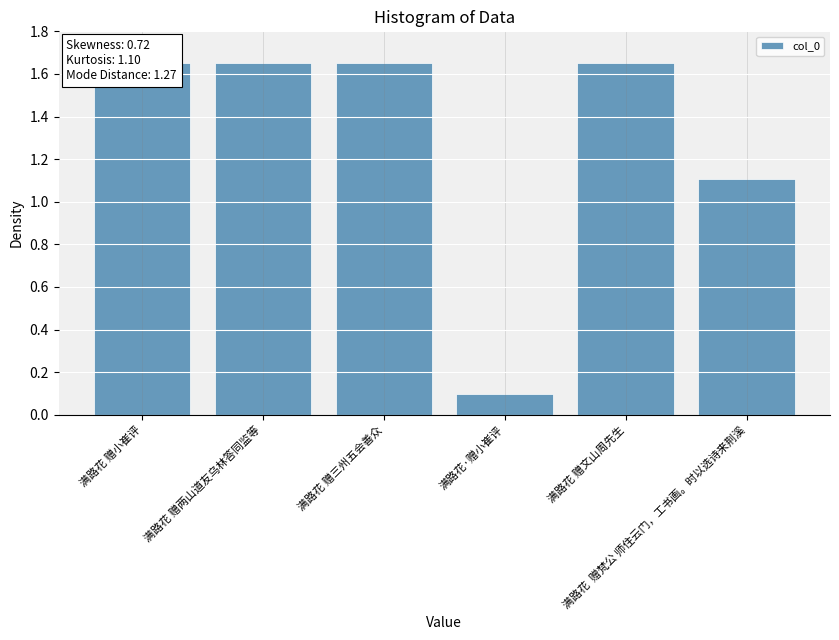

What is the label of the 2nd bar from the left?

满路花 赠两山道友乌林答同监等